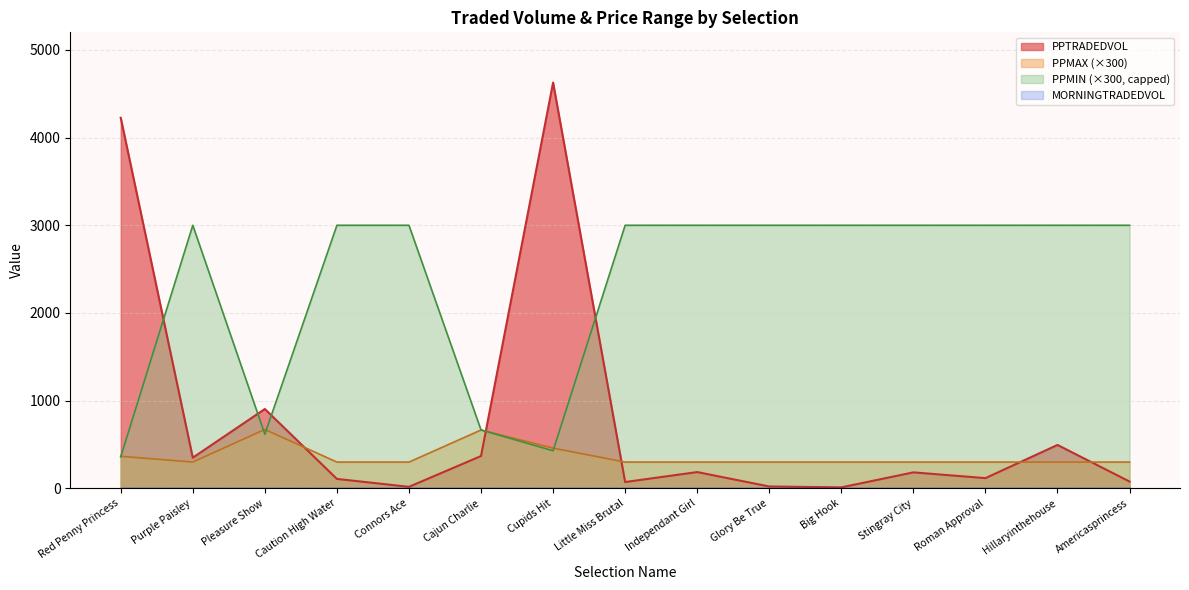

The PPTRADEDVOL_line series shows 11.7 at Big Hook. True or false?

True